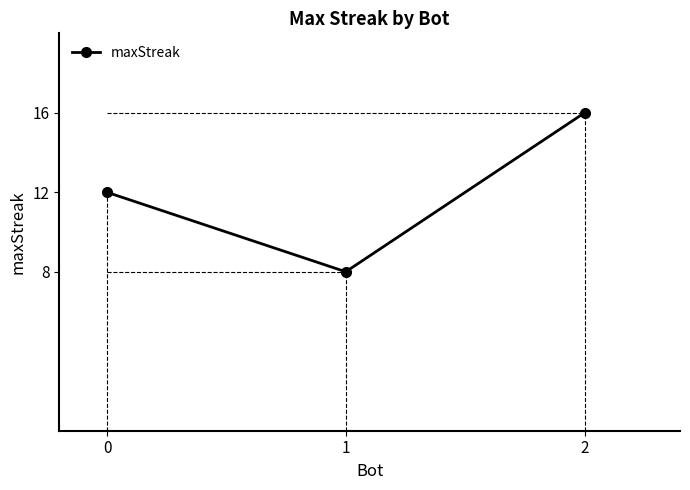

What is the maximum value shown in the chart?

16